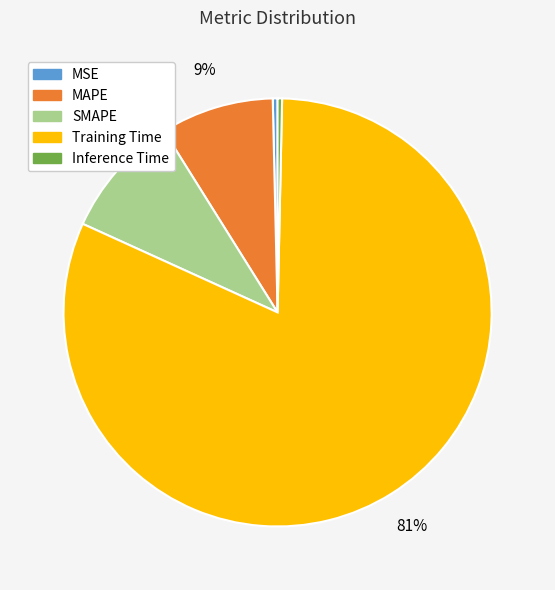

Is Training Time the majority of the pie?

Yes